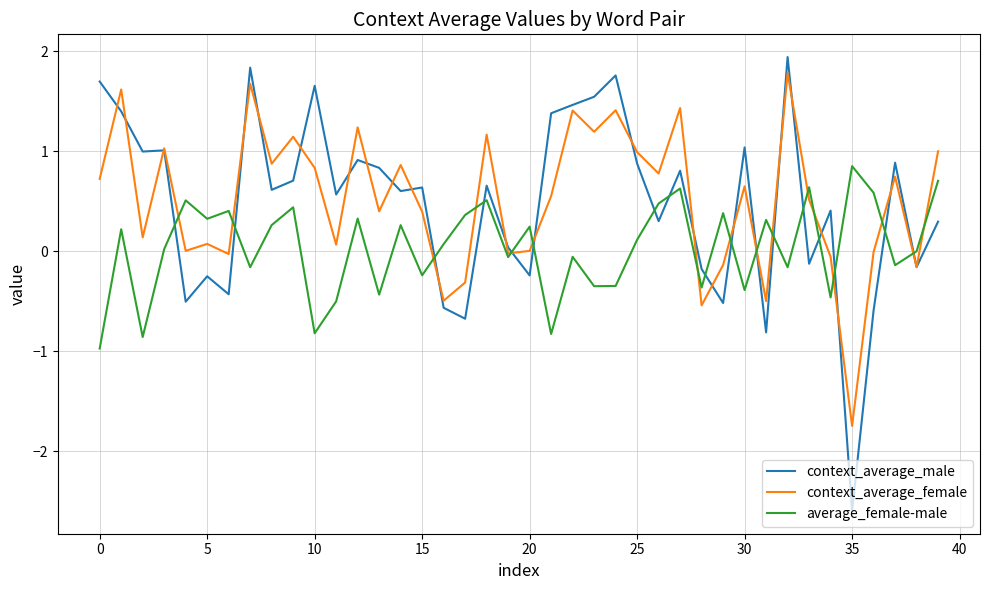

What is the smallest value displayed?

-2.6